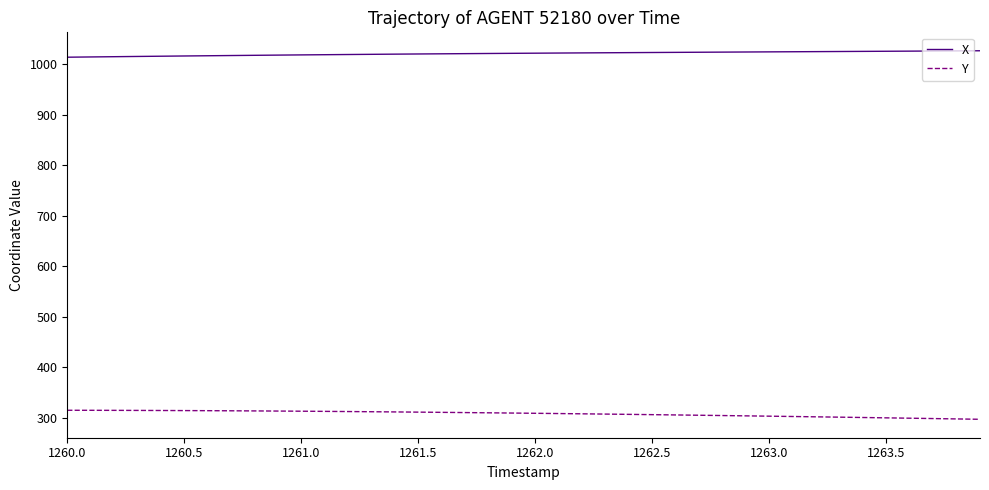

True or false: X and Y cross at least once.

False